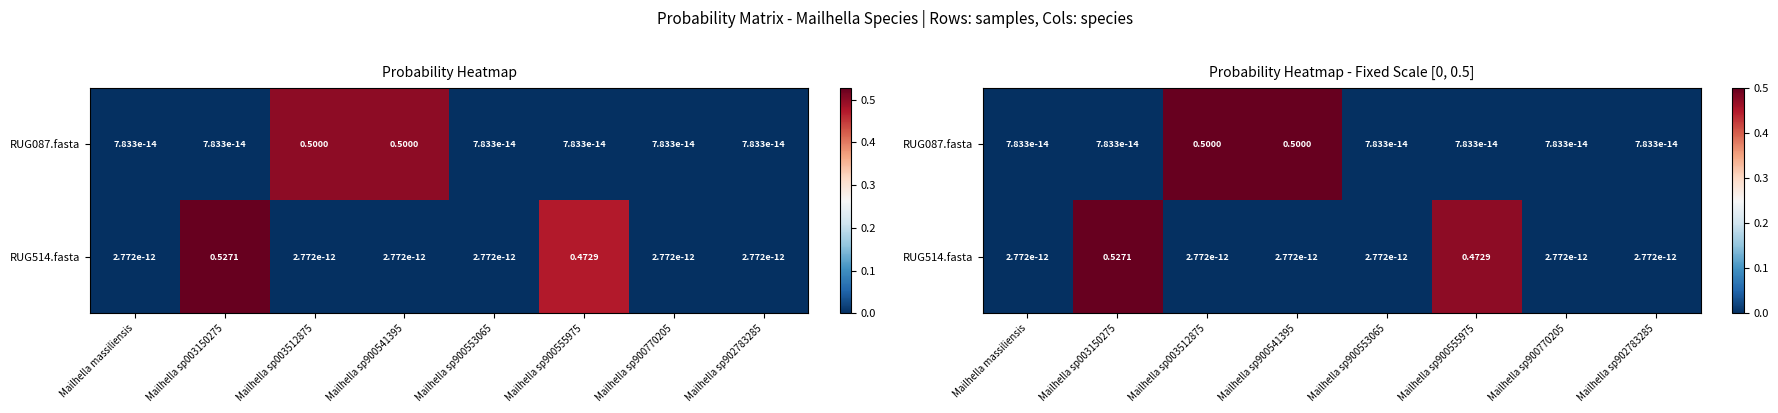

How many data points does each series have?

8